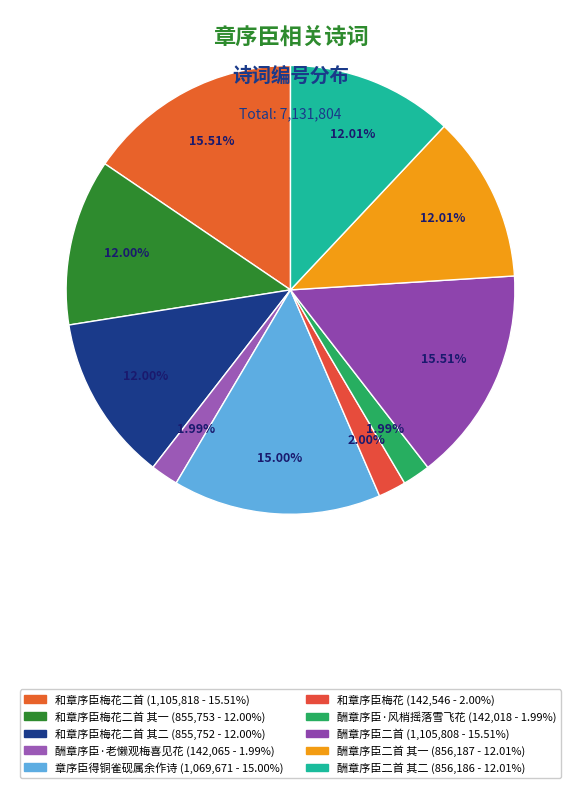

How many segments does this pie chart have?

10